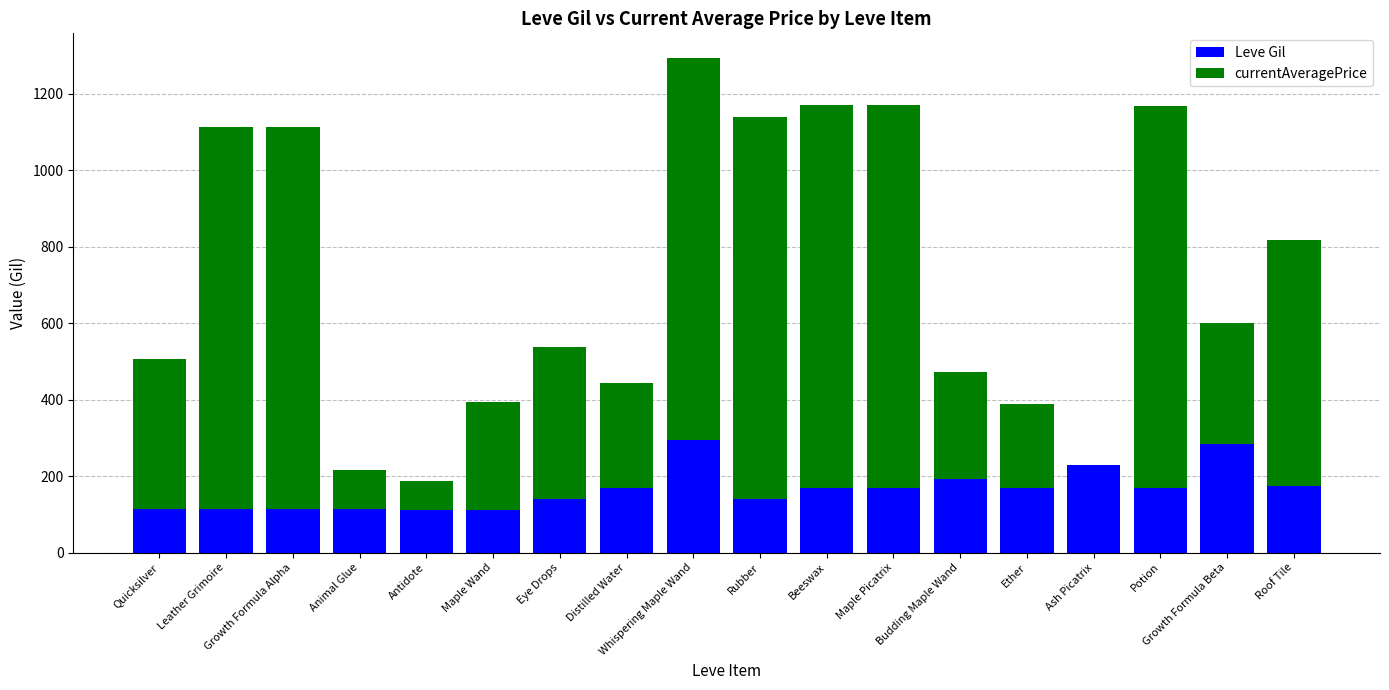

What is the sum of all Leve Gil values?

2977